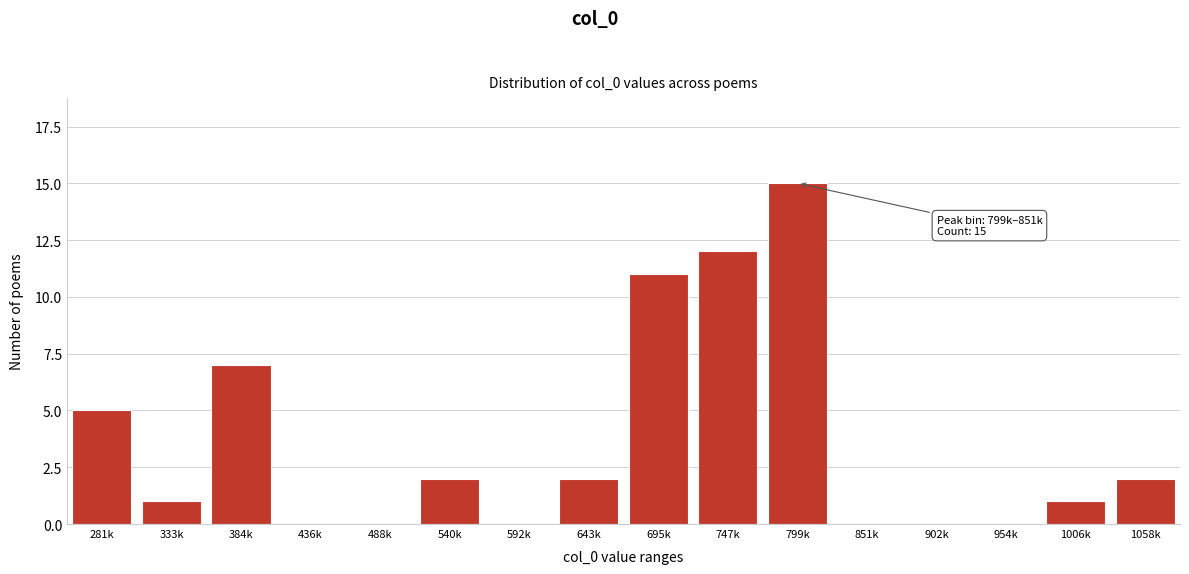

Reading left to right, what are all the values shown in this chart?

281k=5	333k=1	384k=7	436k=0	488k=0	540k=2	592k=0	643k=2	695k=11	747k=12	799k=15	851k=0	902k=0	954k=0	1006k=1	1058k=2